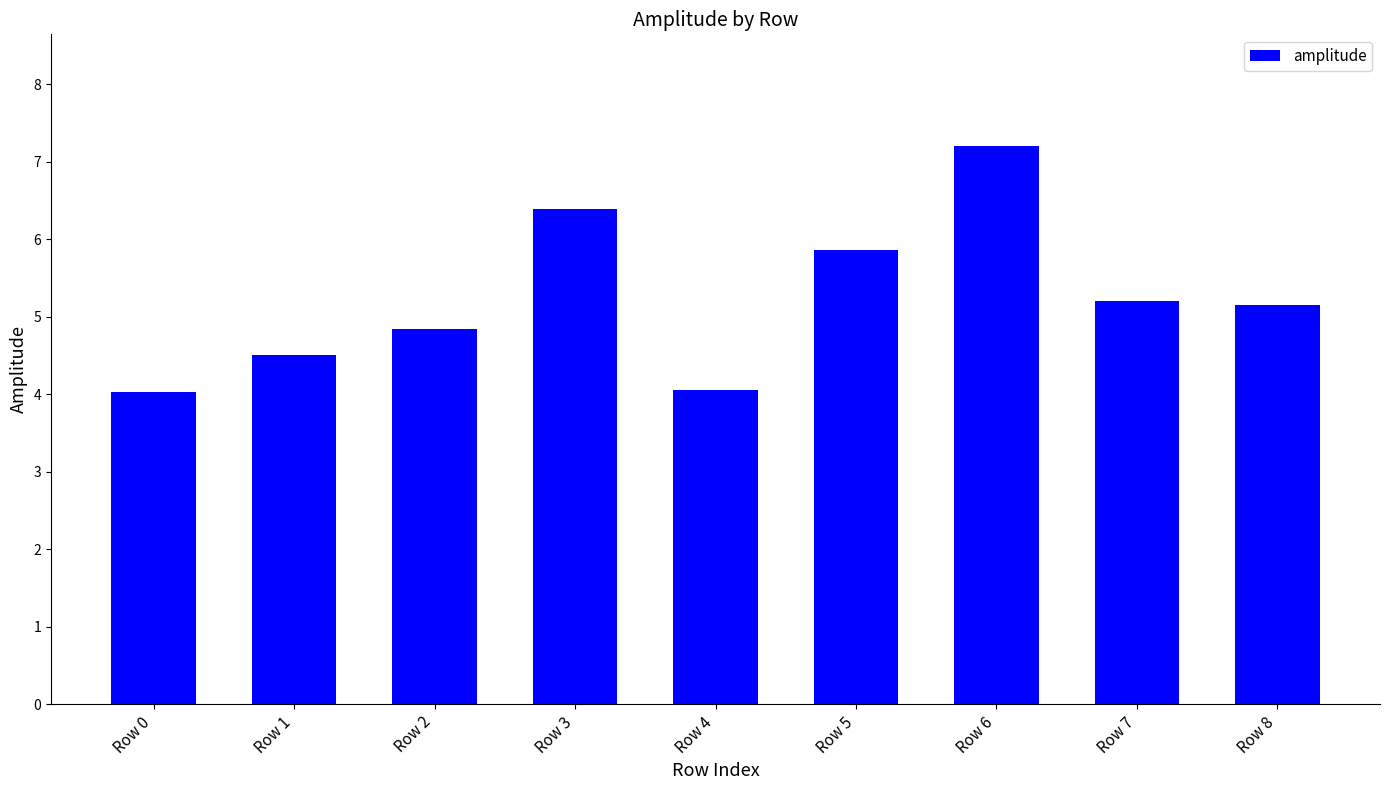

What is the value of the 7th bar from the left?

7.2